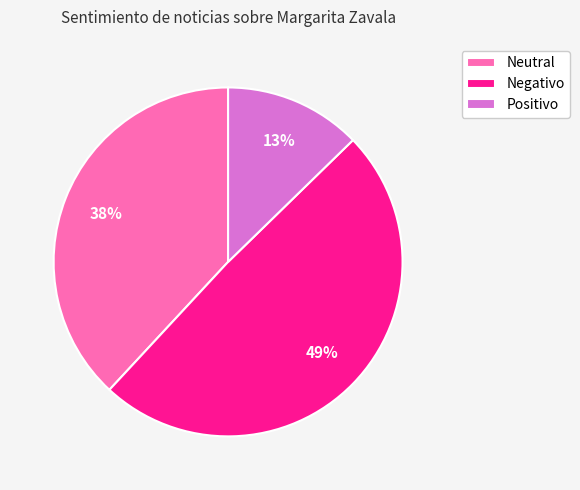

To the nearest percent, what is the difference between the Neutral and Negativo slice percentages?

11%